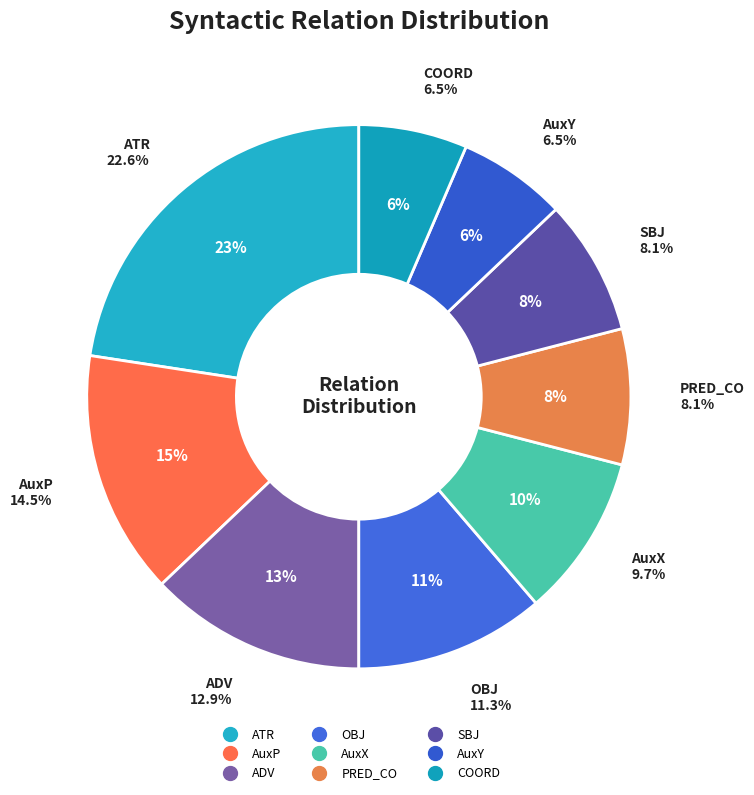

Does SBJ account for over 50% of the chart?

No